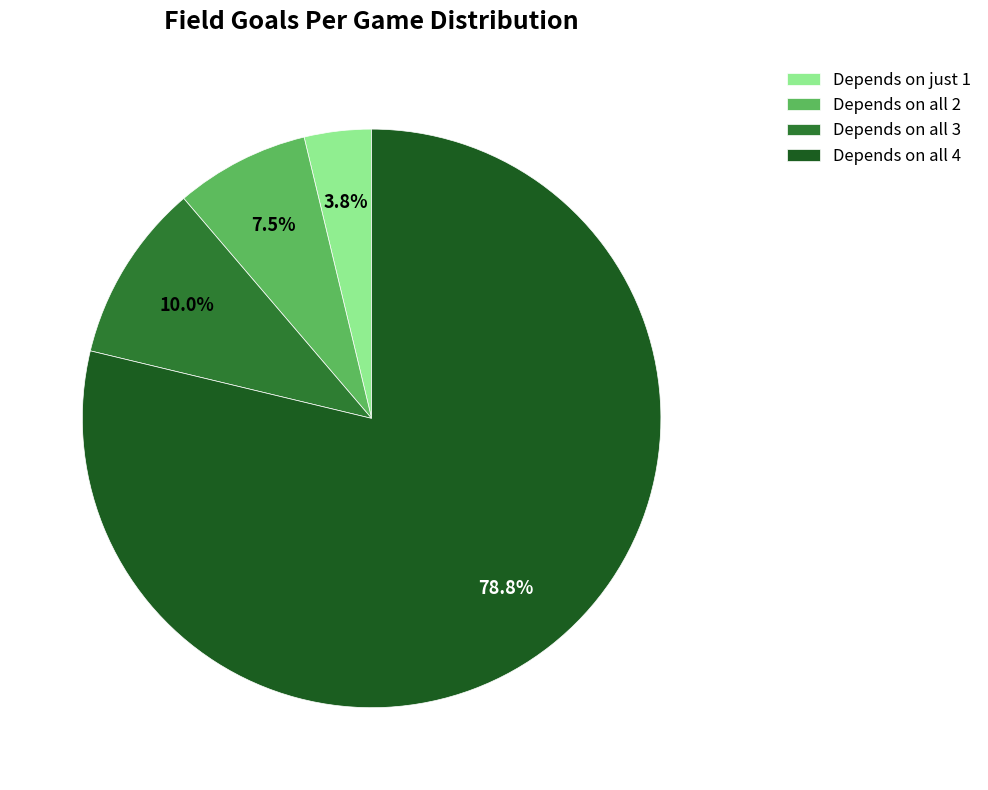

To the nearest percent, what is the difference between the largest and smallest slice percentages?

75%